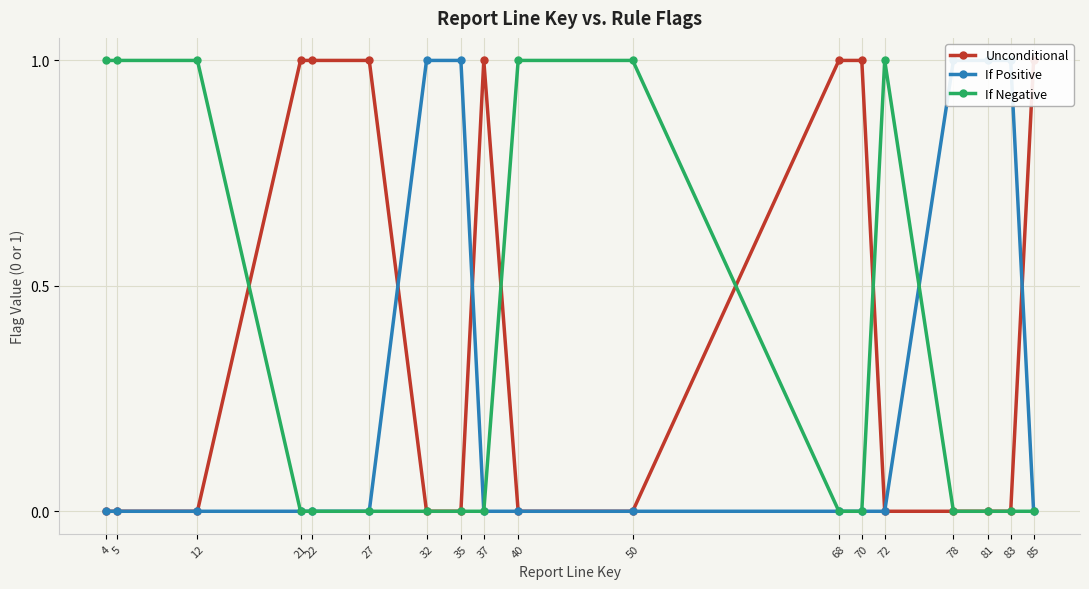

Between 35 and 50, which is larger?

35